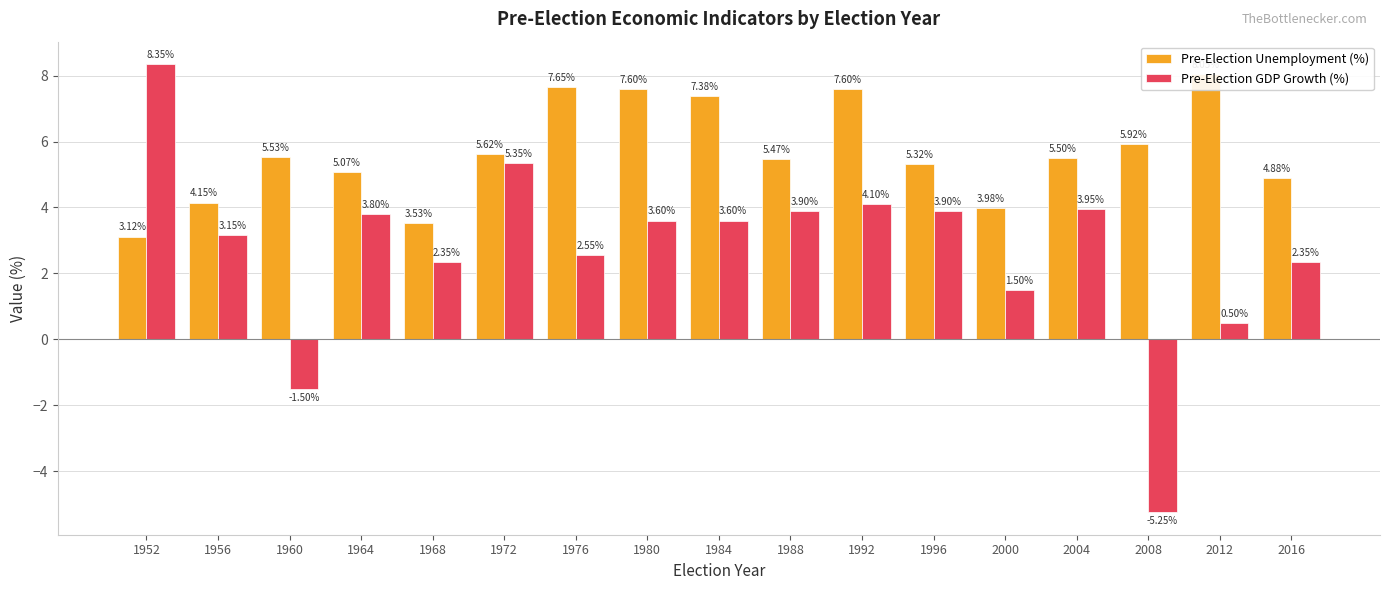

List the series in order of their peak value, lowest first.

Pre-Election Unemployment (%), Pre-Election GDP Growth (%)